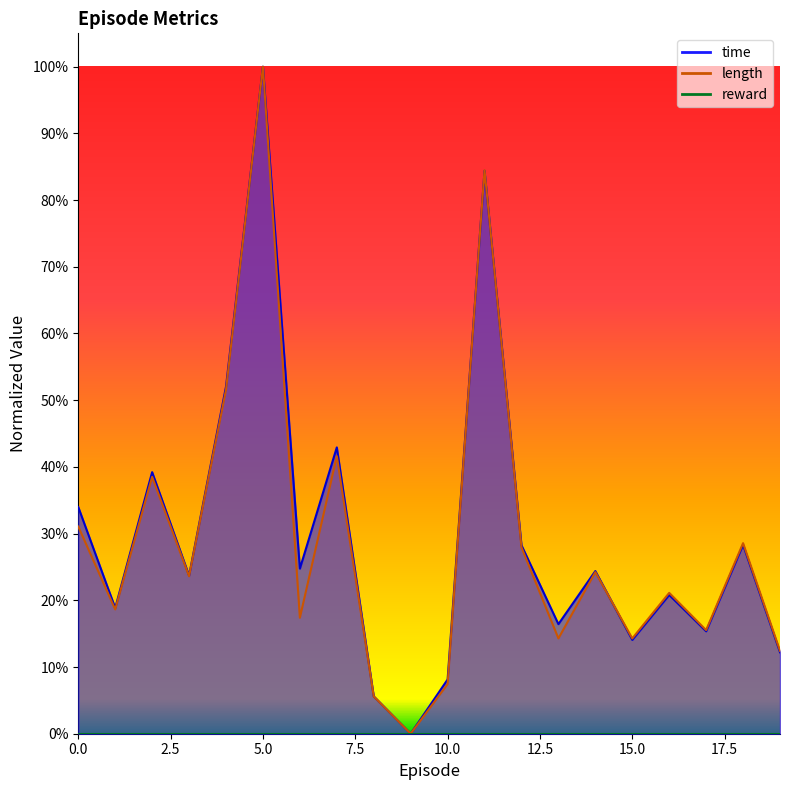

At how many categories does at least one series exceed 0?

19